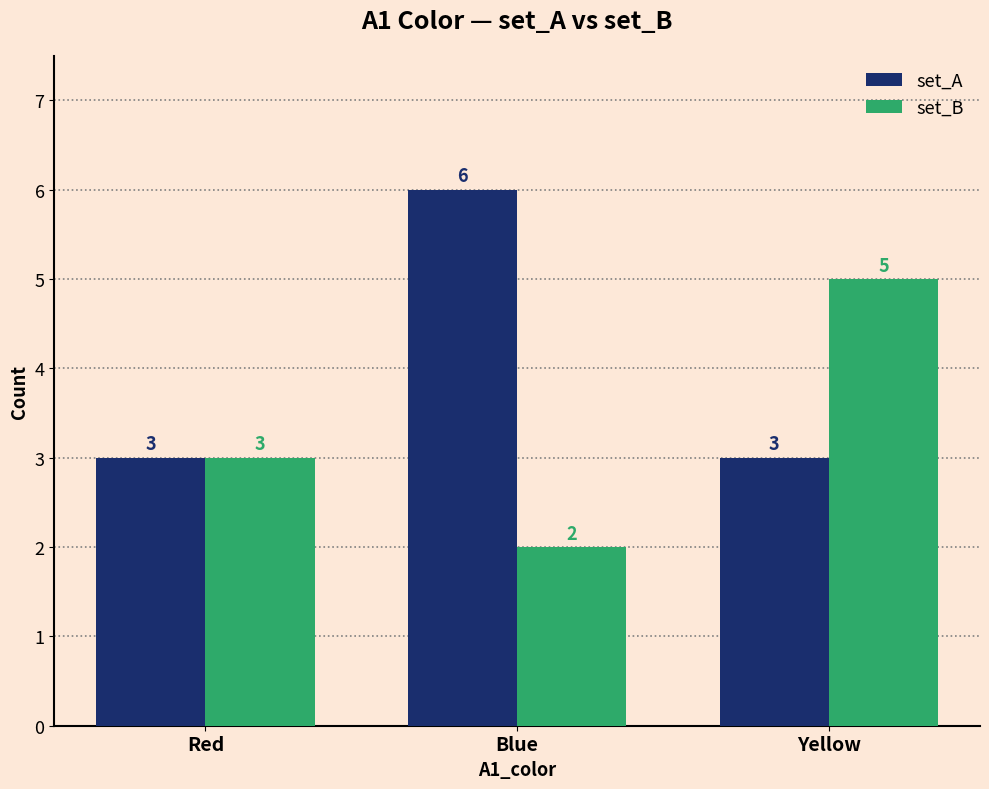

Are the bars horizontal?

No